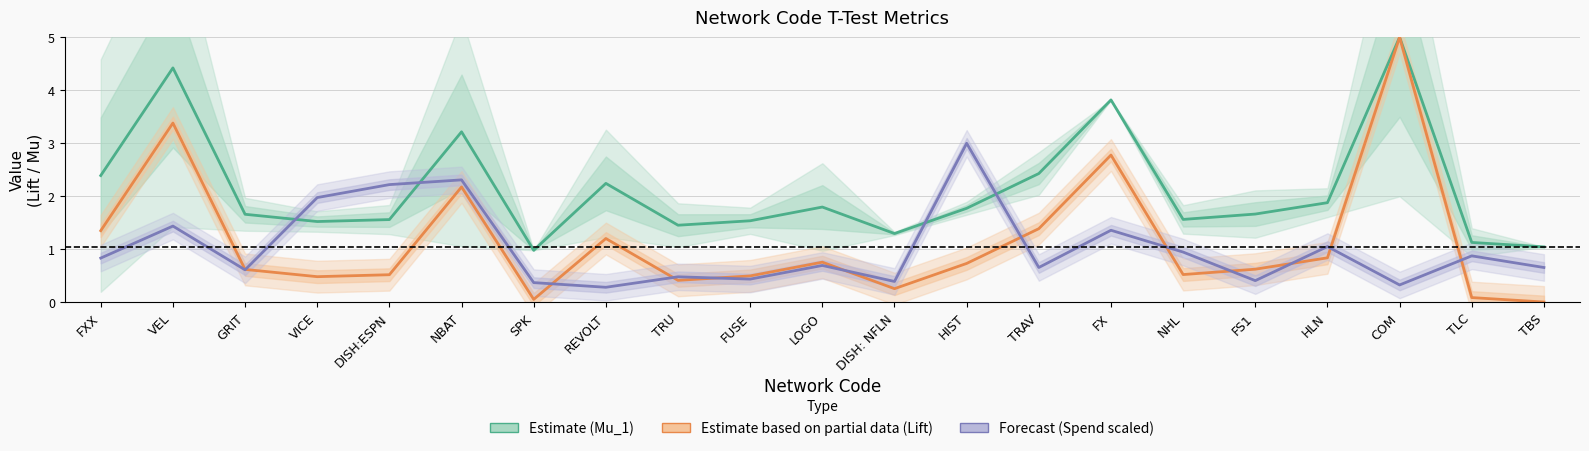

Is it true that Spend 1kUSD (Forecast, scaled) equals 0.3 at FXX?

False